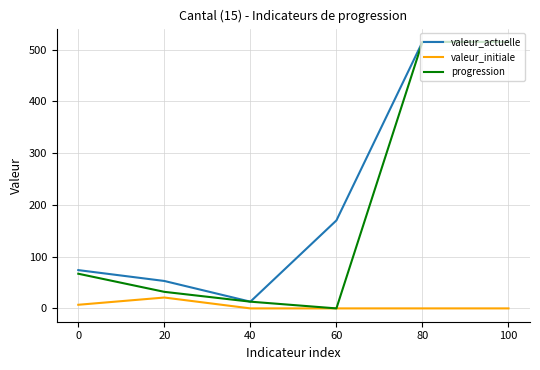

How many lines are shown in the chart?

3